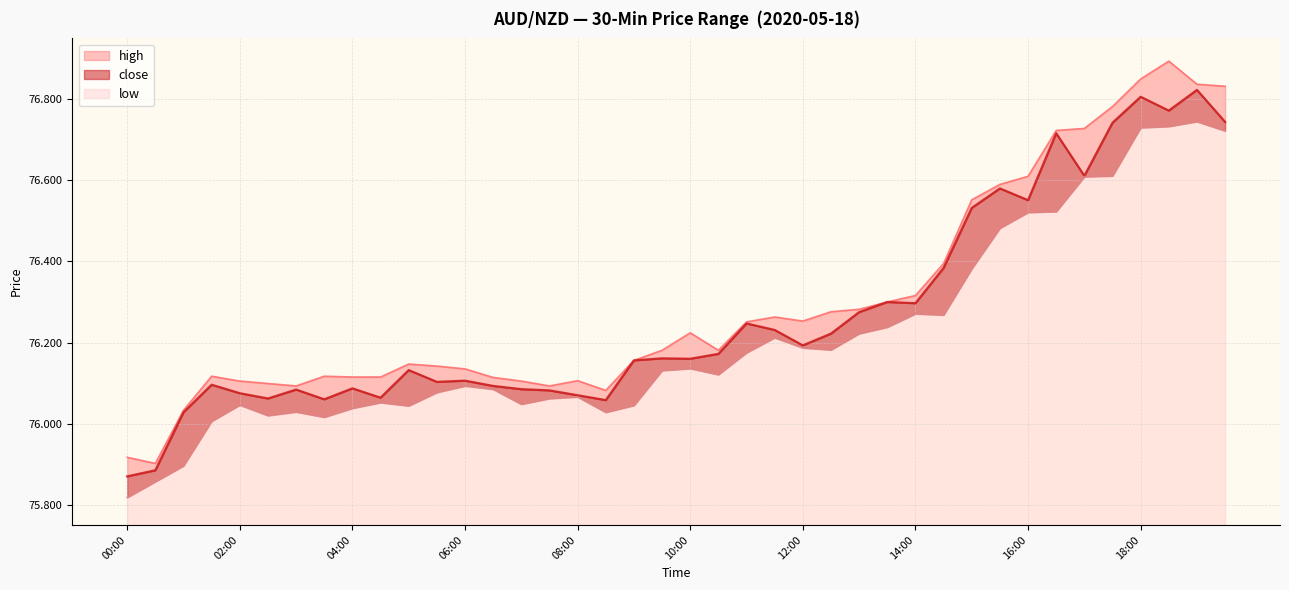

Count the number of data series in this chart.

3